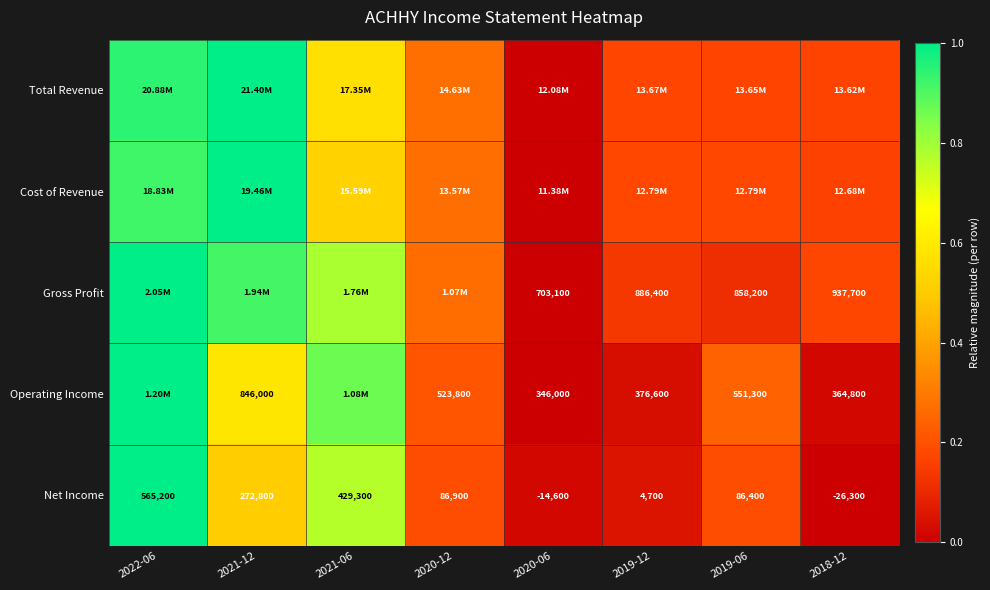

Is the value of Cost of Revenue at 2021-12 greater than the value of Net Income at 2019-12?

Yes